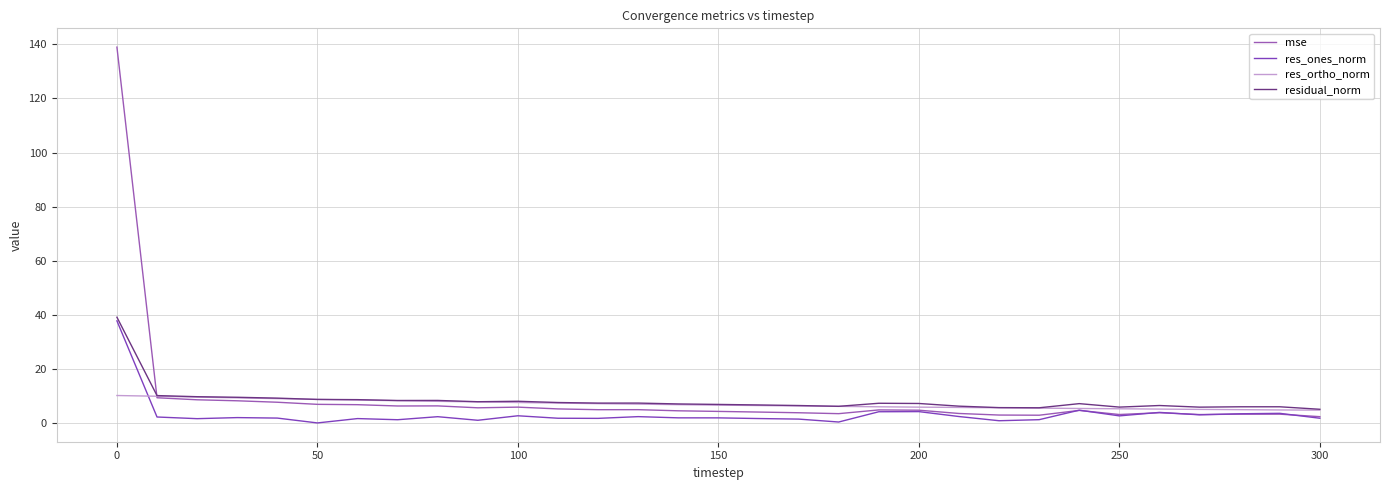

Which series has the largest total across all categories?

mse